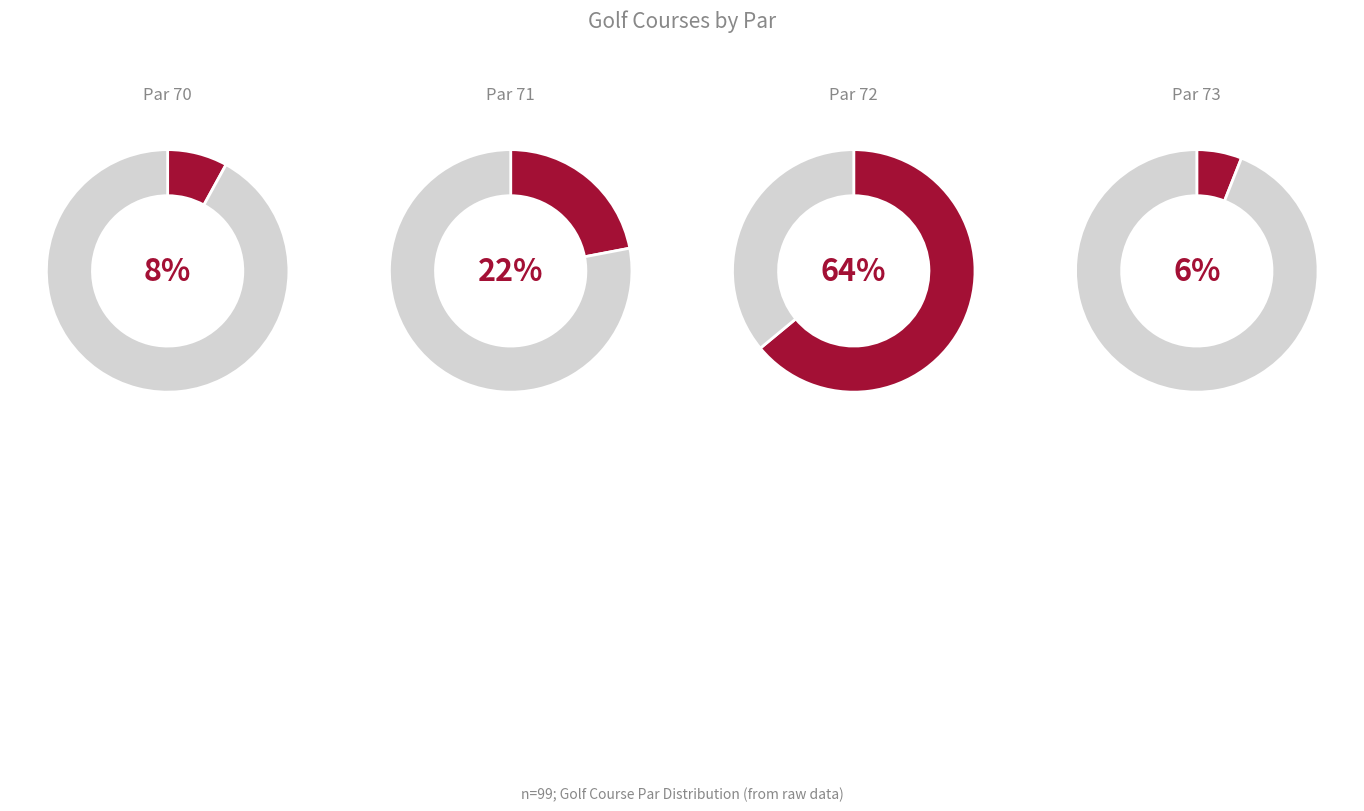

What is the ratio of the value at Par 71 to the value at Par 72?

0.3